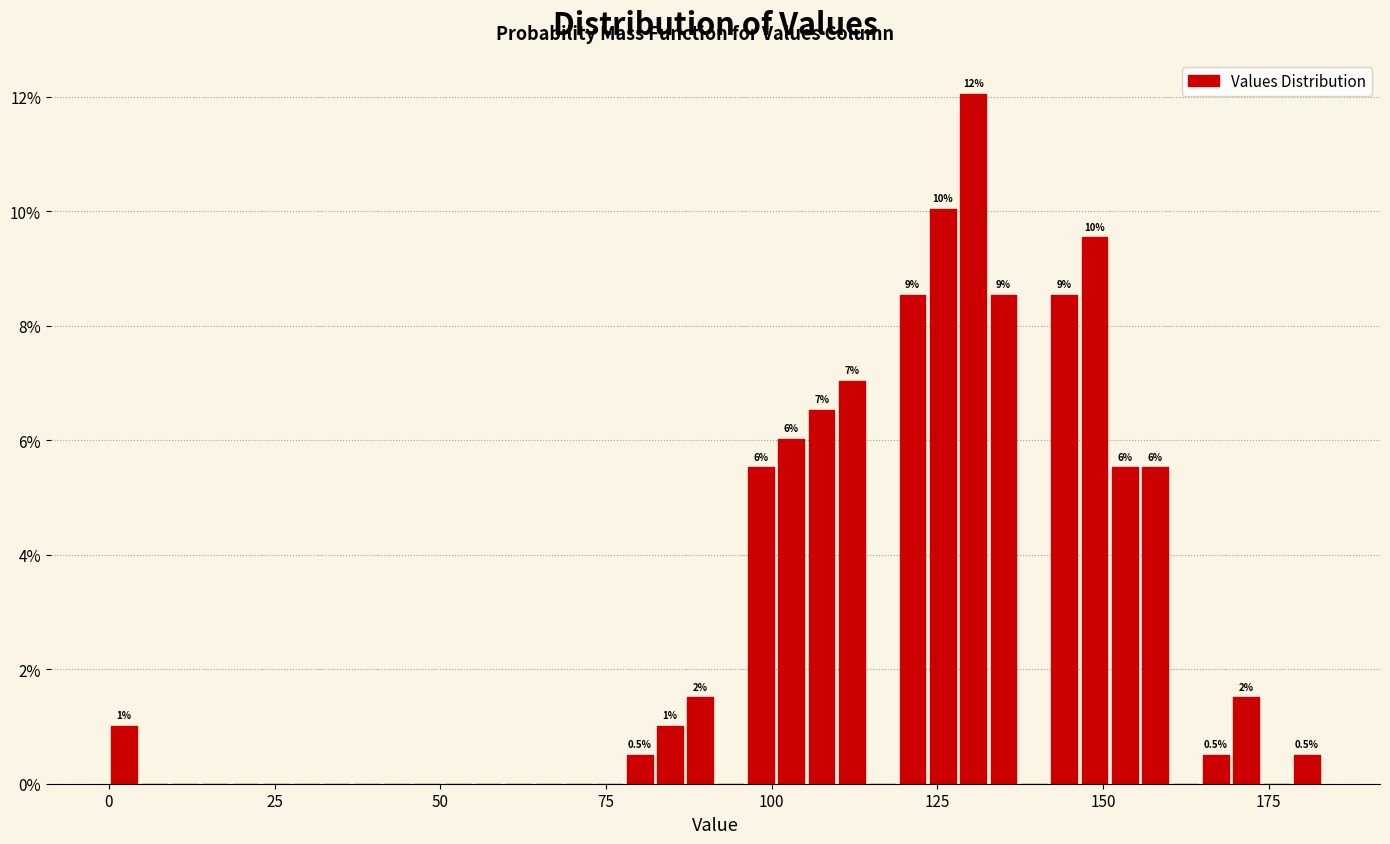

Around what value on the x-axis is the tallest bar? Give the approximate position of its centre, as read against the axis.

130